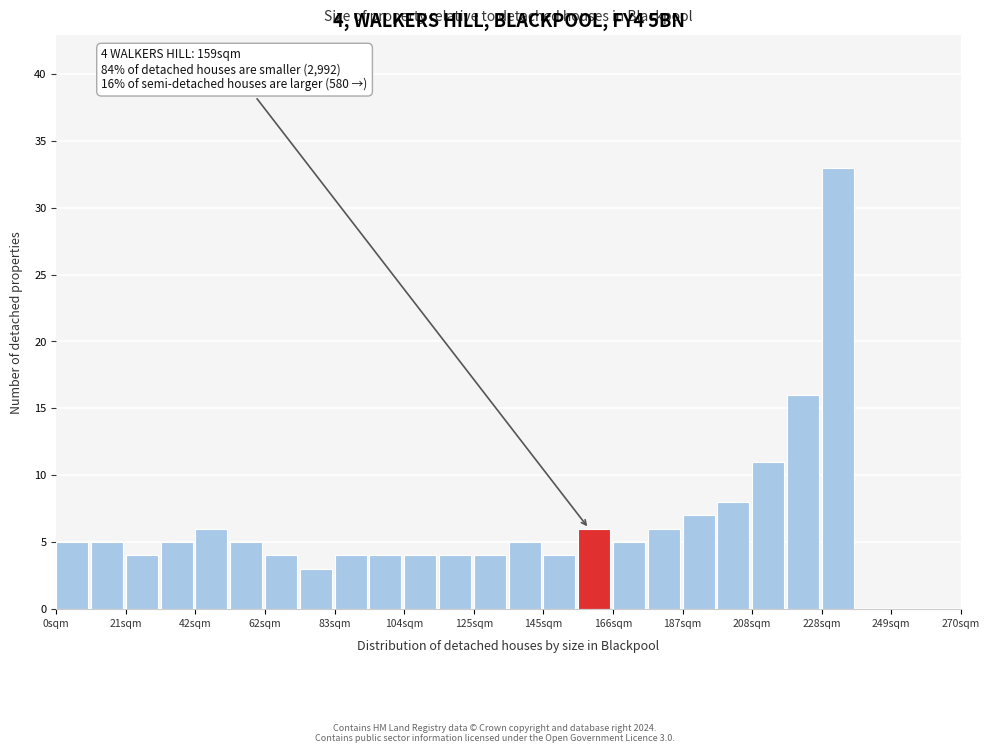

Read against the x-axis, roughly where is the centre of the tallest bar?

235